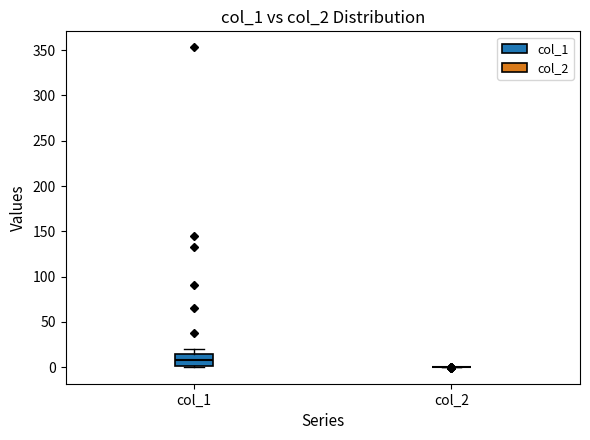

Where does the median line of the box for col_1 sit on the y-axis? The values are not printed on the chart, so give them approximately, as read against the axis.

10